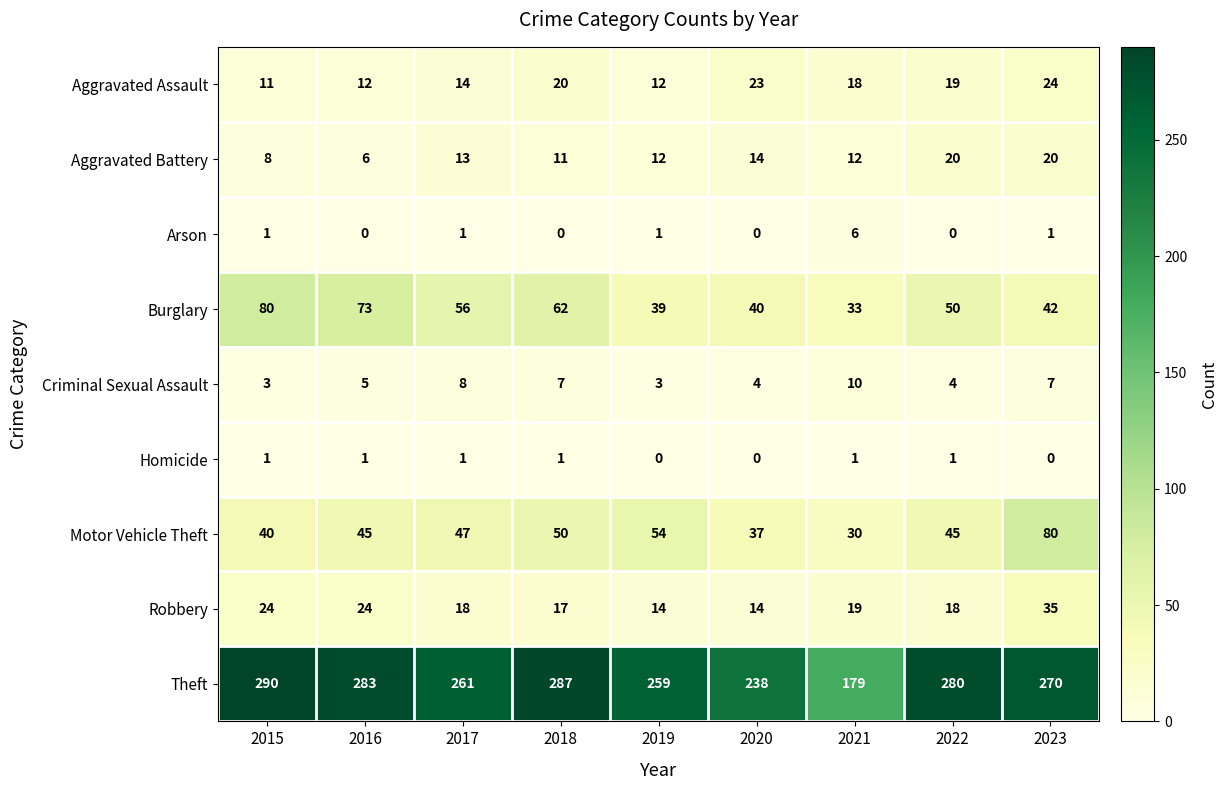

True or false: Theft has a value of 270 at 2023.

True